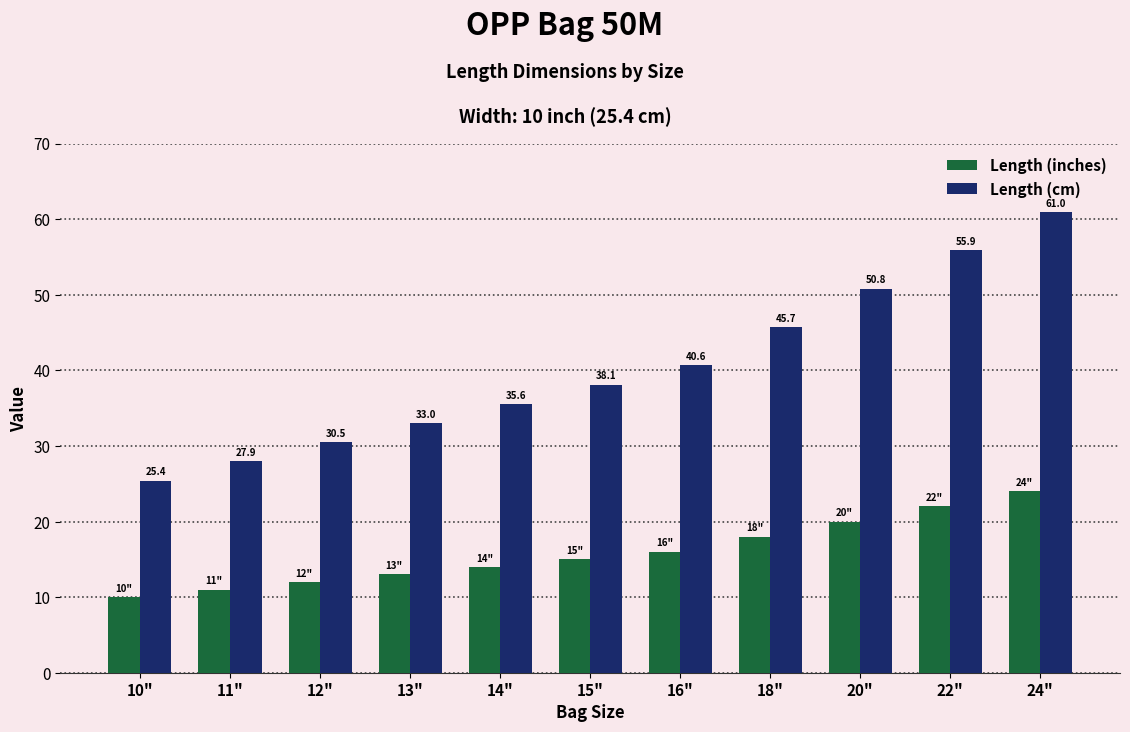

How many values in the Length (cm) series exceed 38?

6